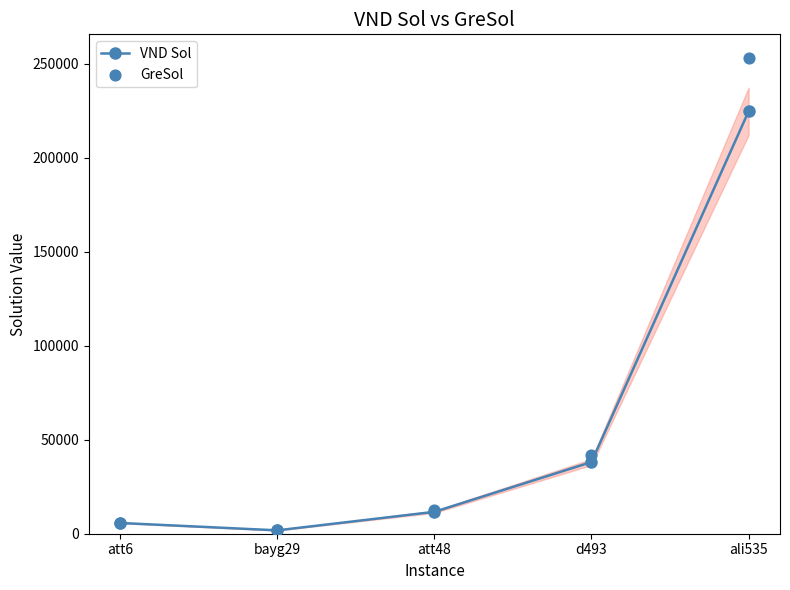

What is the total value across all series at att48?

24504